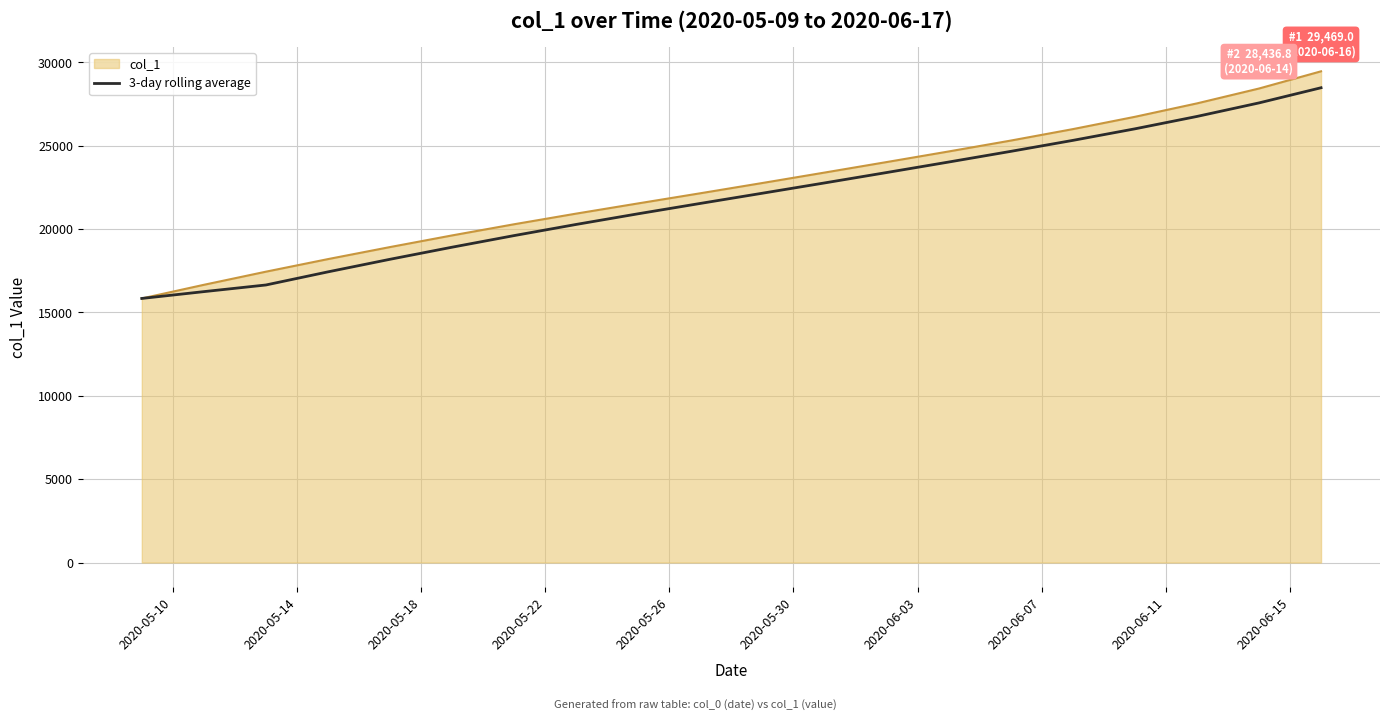

What is the minimum value shown in the chart?

15842.6